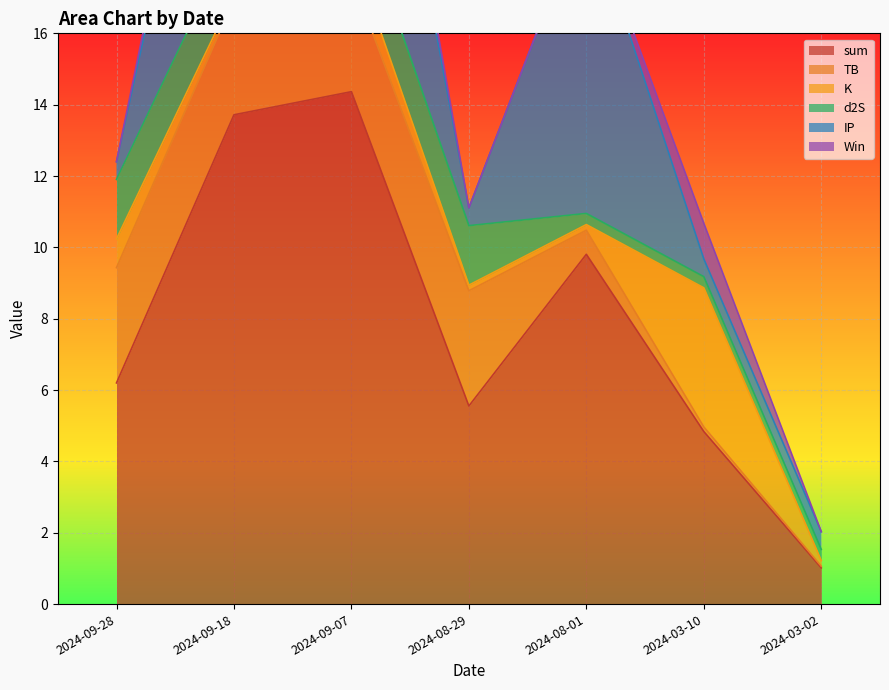

What is the value of the sum point at the 1st from the left?

6.2